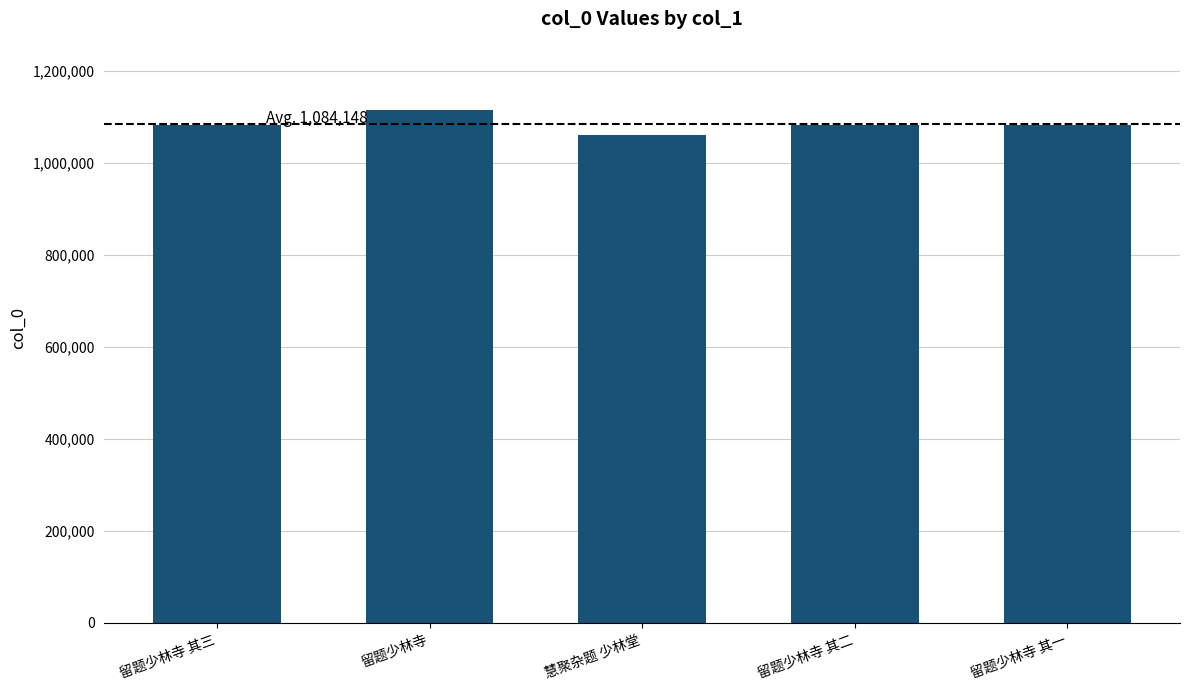

What is the label of the 2nd bar from the left?

留题少林寺